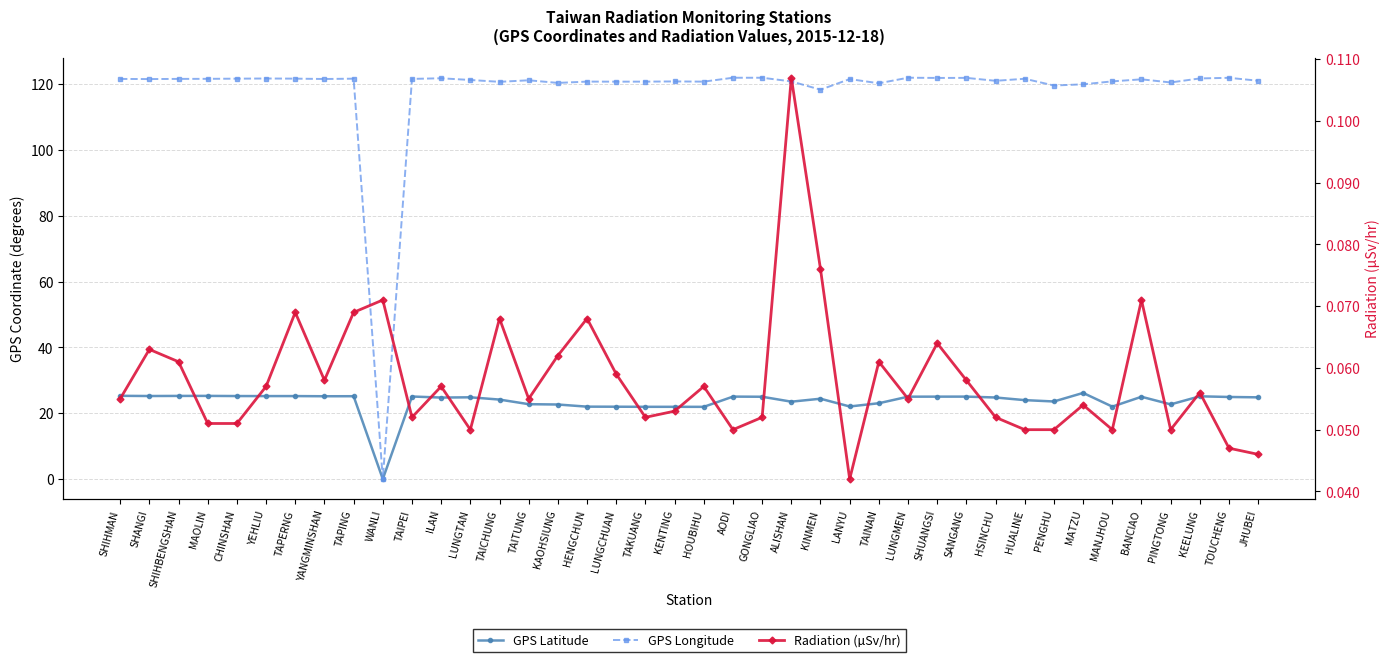

What are all the series names shown in the legend?

GPS Latitude, GPS Longitude, Radiation (µSv/hr)